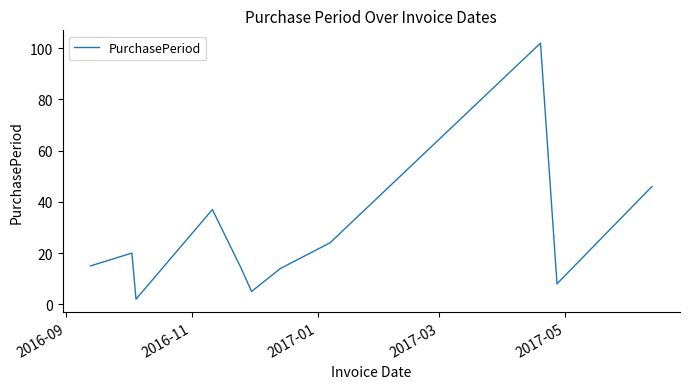

Reading left to right, transcribe all the data shown in this chart.

15	20	2	37	14	5	14	24	102	8	46